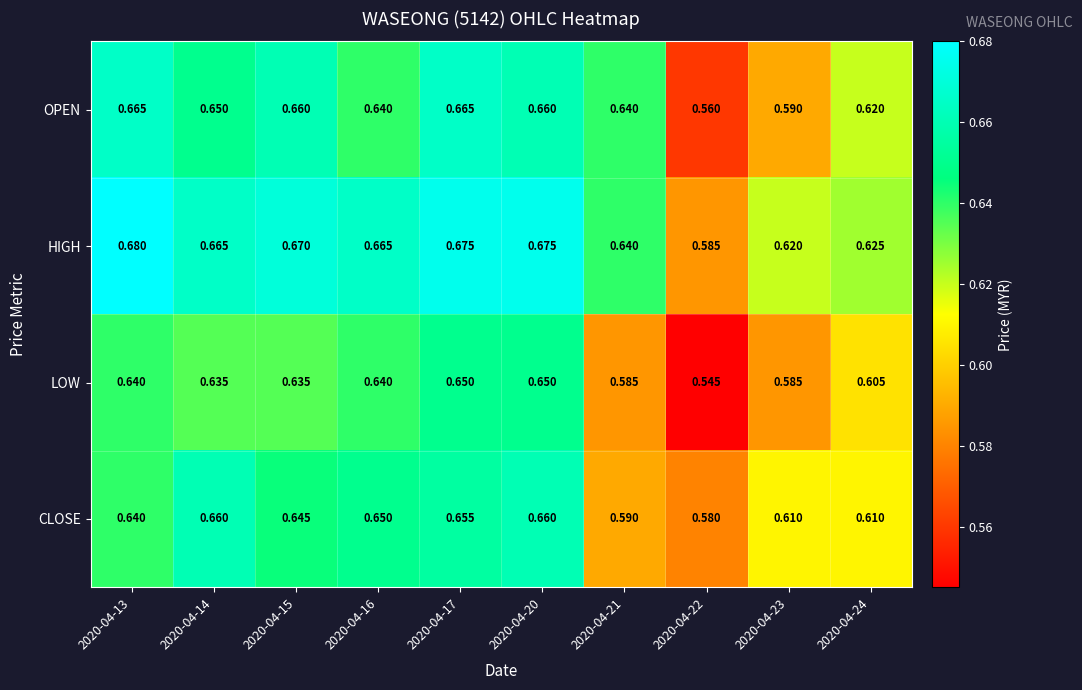

Which series changed the most between 2020-04-15 and 2020-04-24?

HIGH